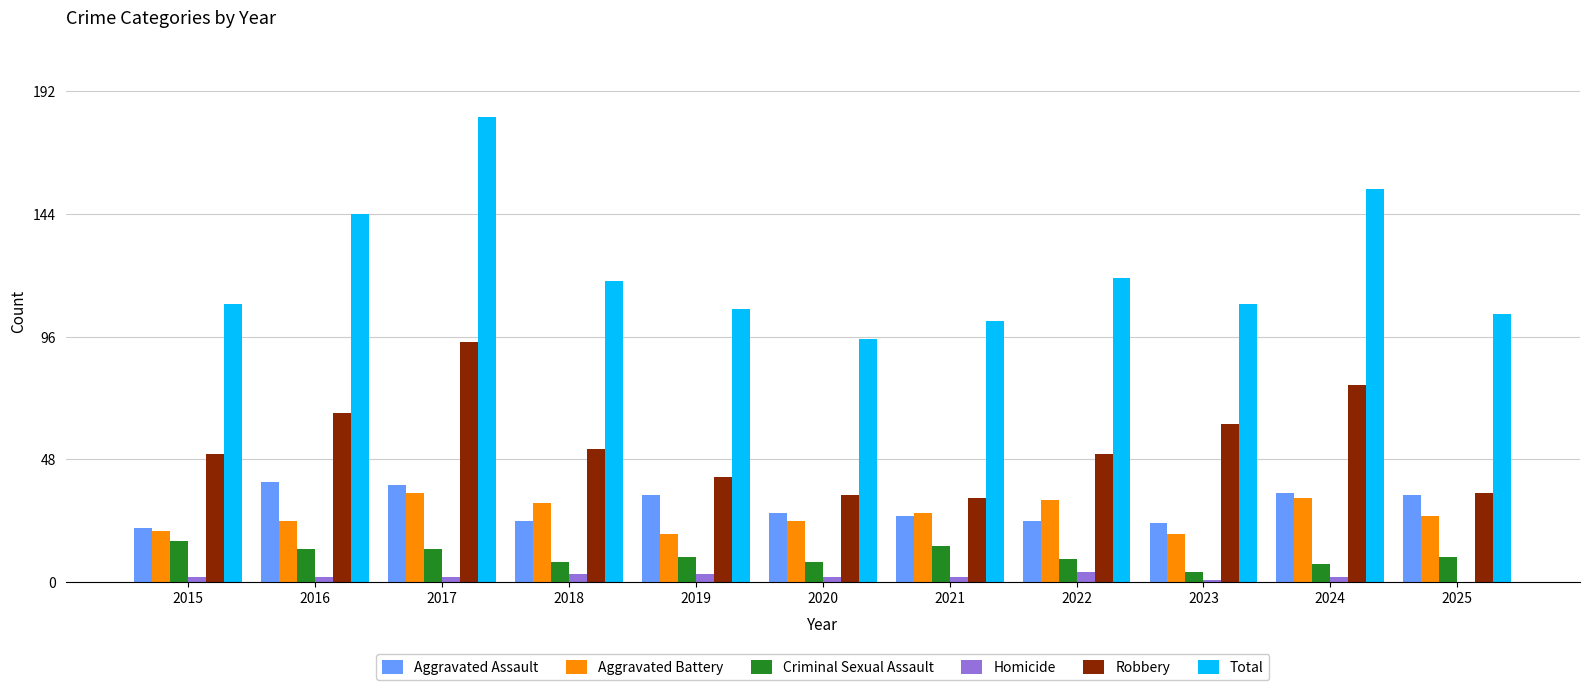

Is it true that Total equals 176 at 2025?

False